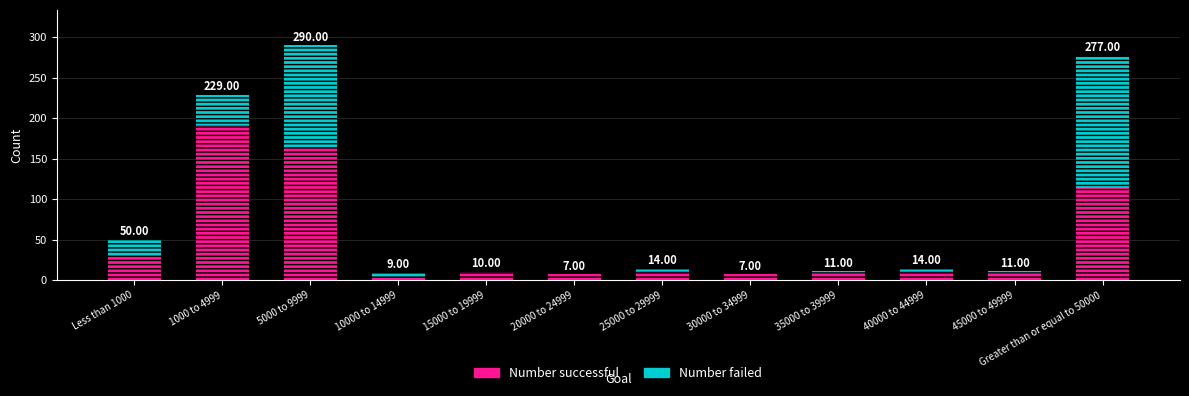

The Number failed series shows 5 at 35000 to 39999. True or false?

False